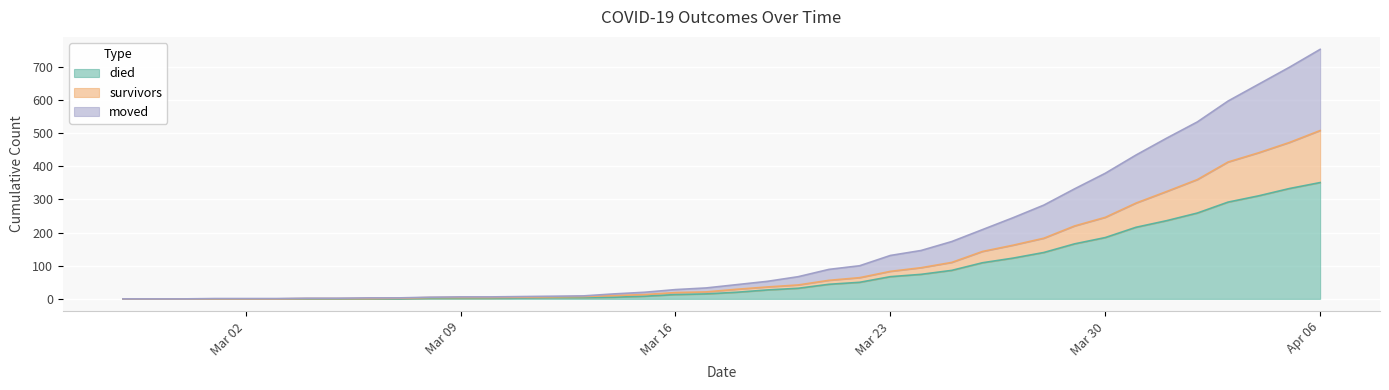

What is the difference between the maximum and second lowest values in the died series?

351